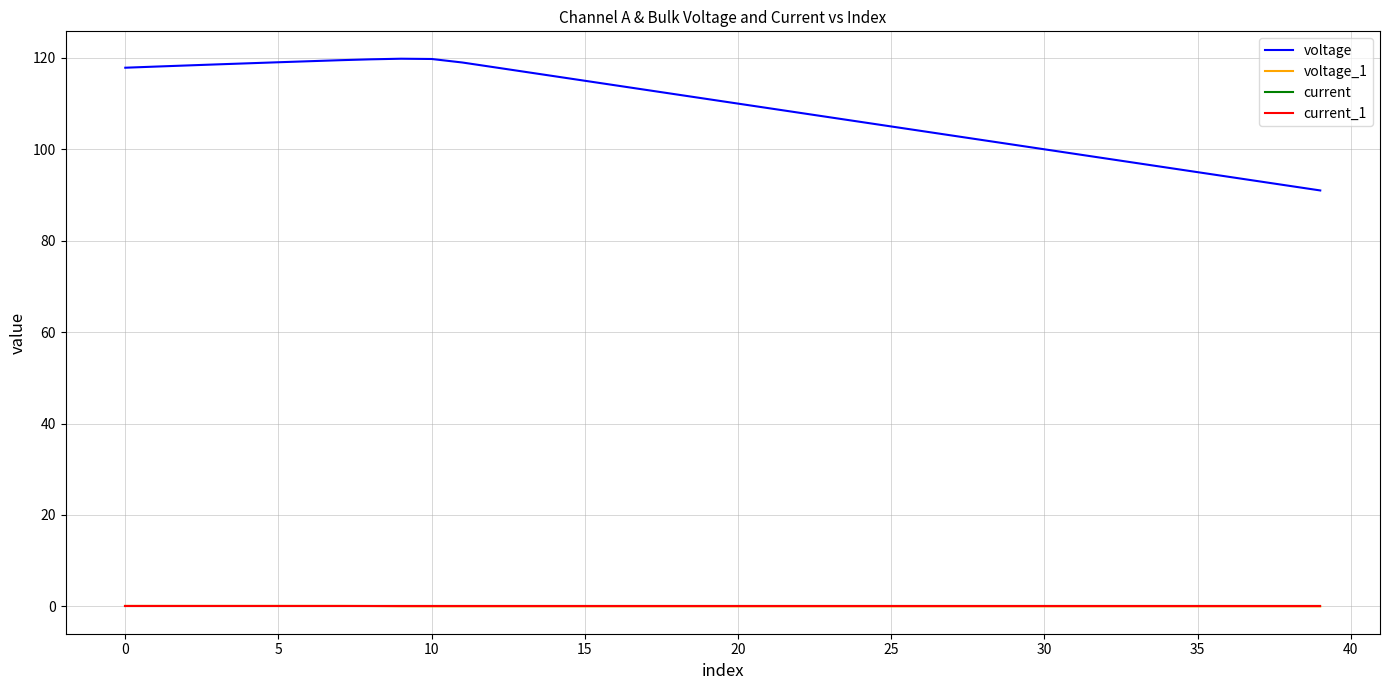

True or false: current_1 and voltage intersect in this chart.

False